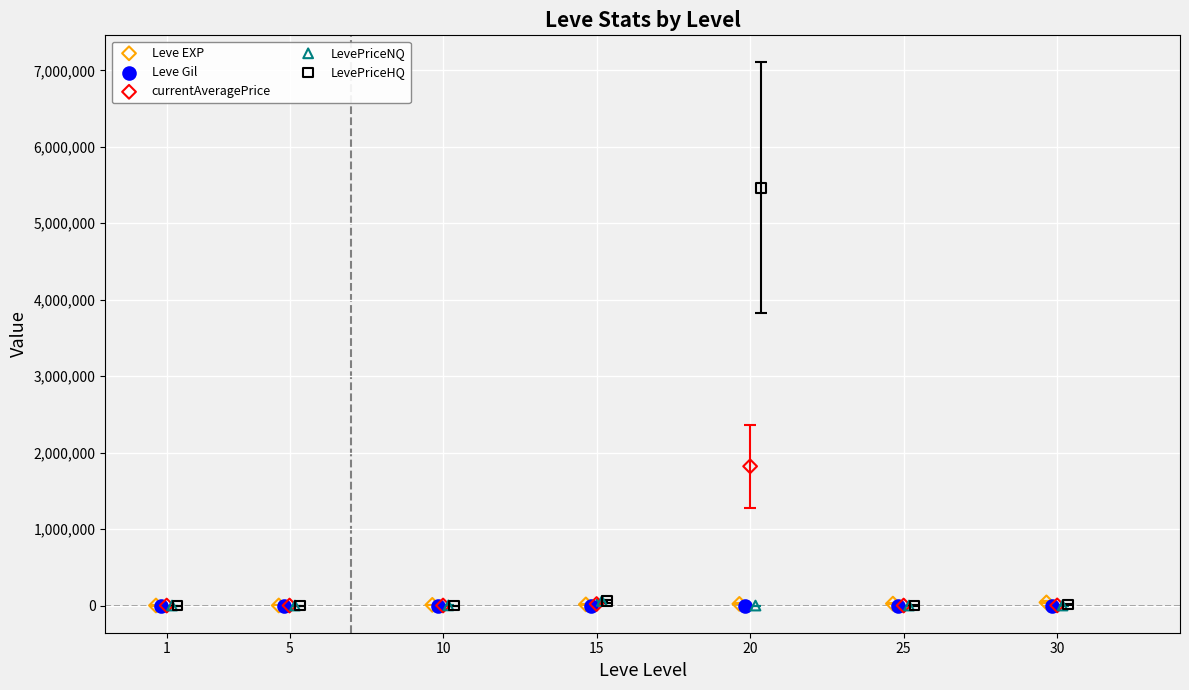

Which series has the widest spread of Y values?

LevePriceHQ